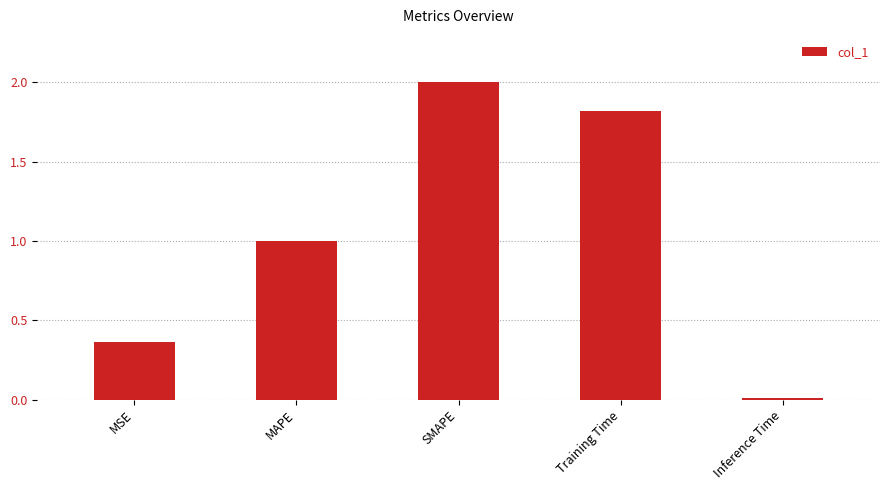

Read the value at Training Time.

1.8